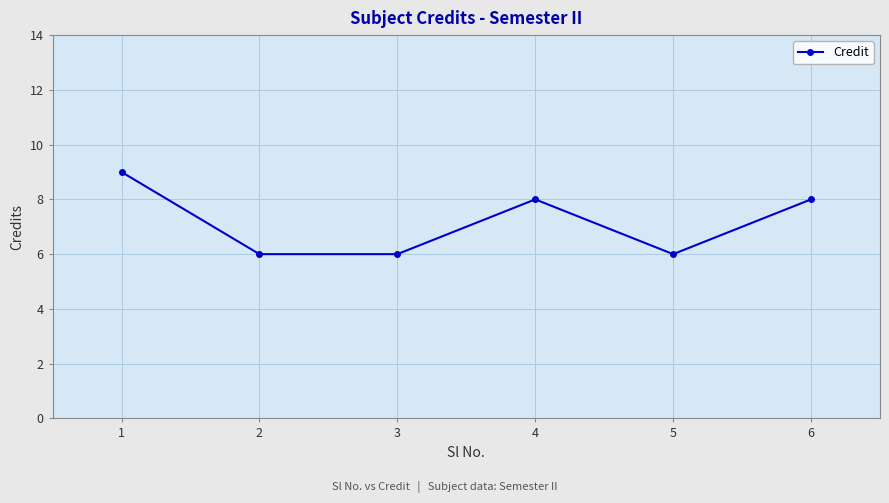

What is the approximate value at 3?

6